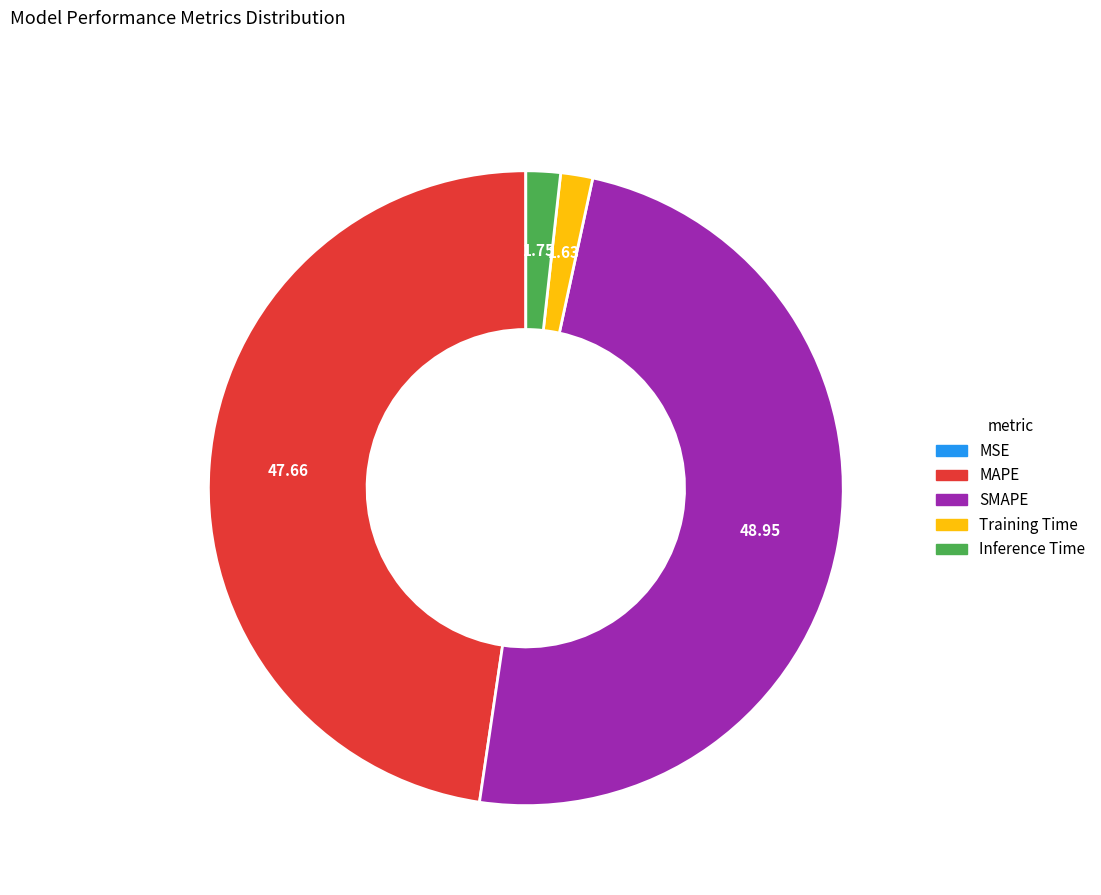

Between SMAPE and MAPE, which is larger?

SMAPE